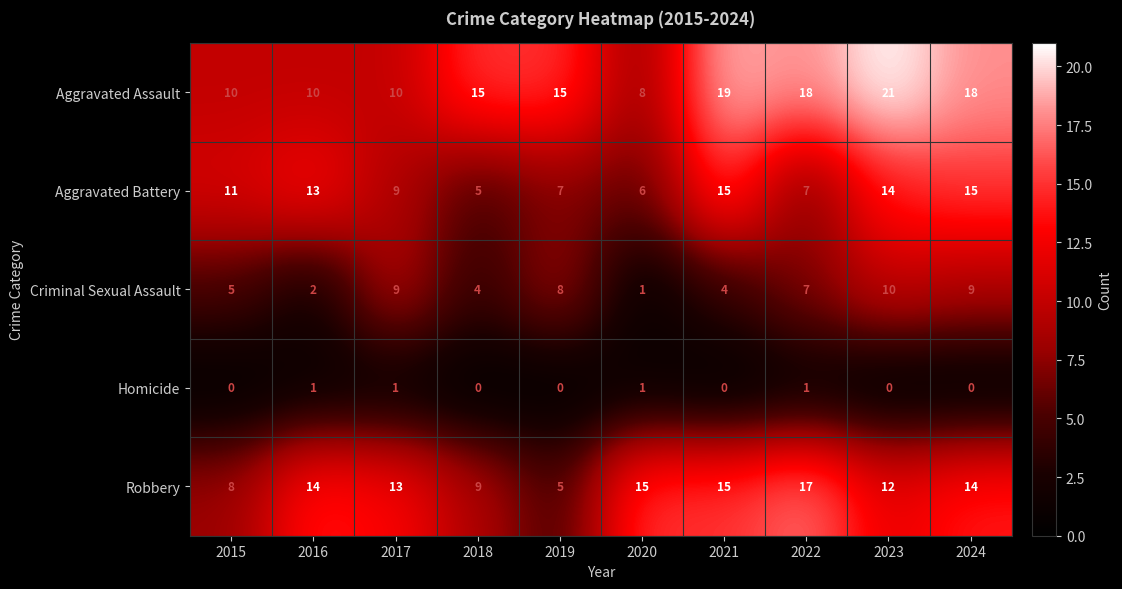

At how many categories does at least one series exceed 5?

10